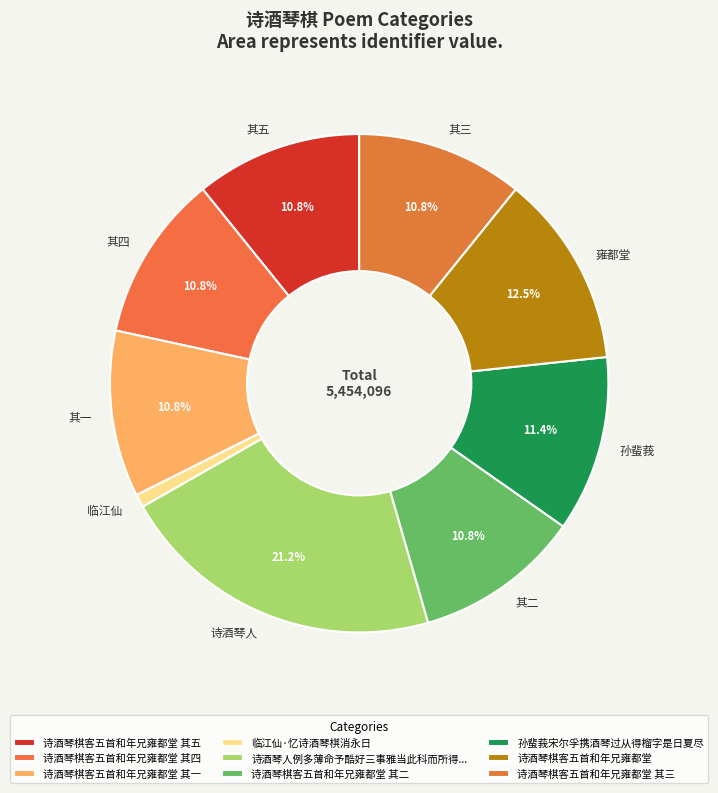

Is the sum of 临江仙 and 其一 greater than half?

No